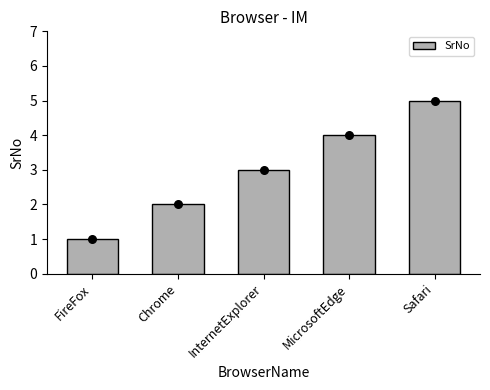

Approximately how many times larger is the value at FireFox compared to MicrosoftEdge?

0.2